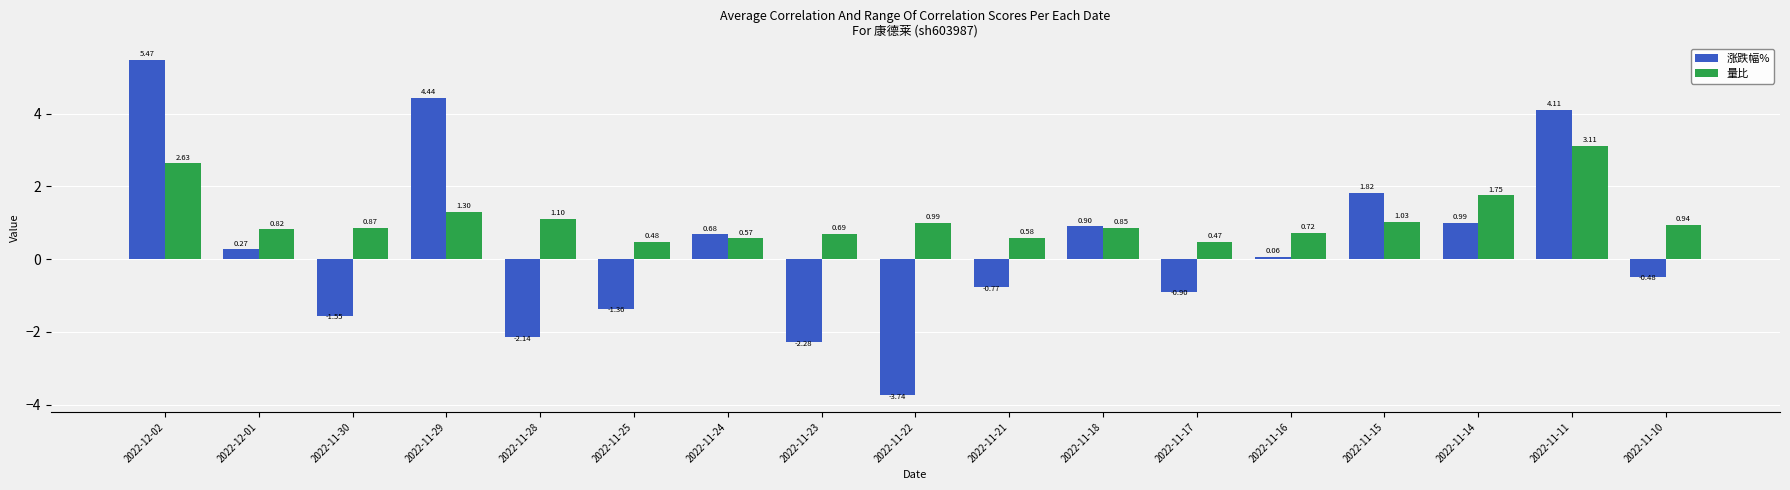

At which label is 量比 closest to 1?

2022-11-22